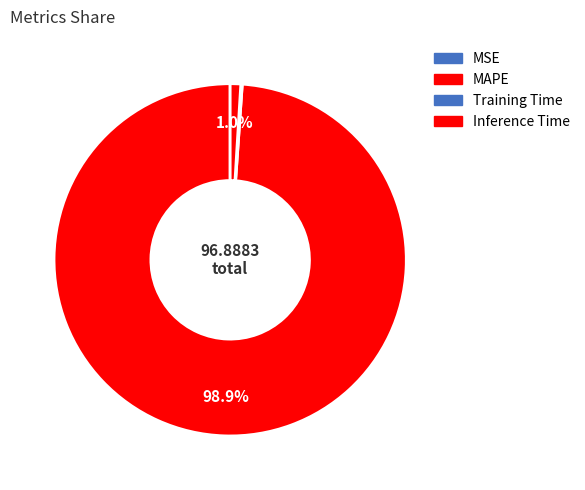

Is there a majority slice in this chart?

Yes